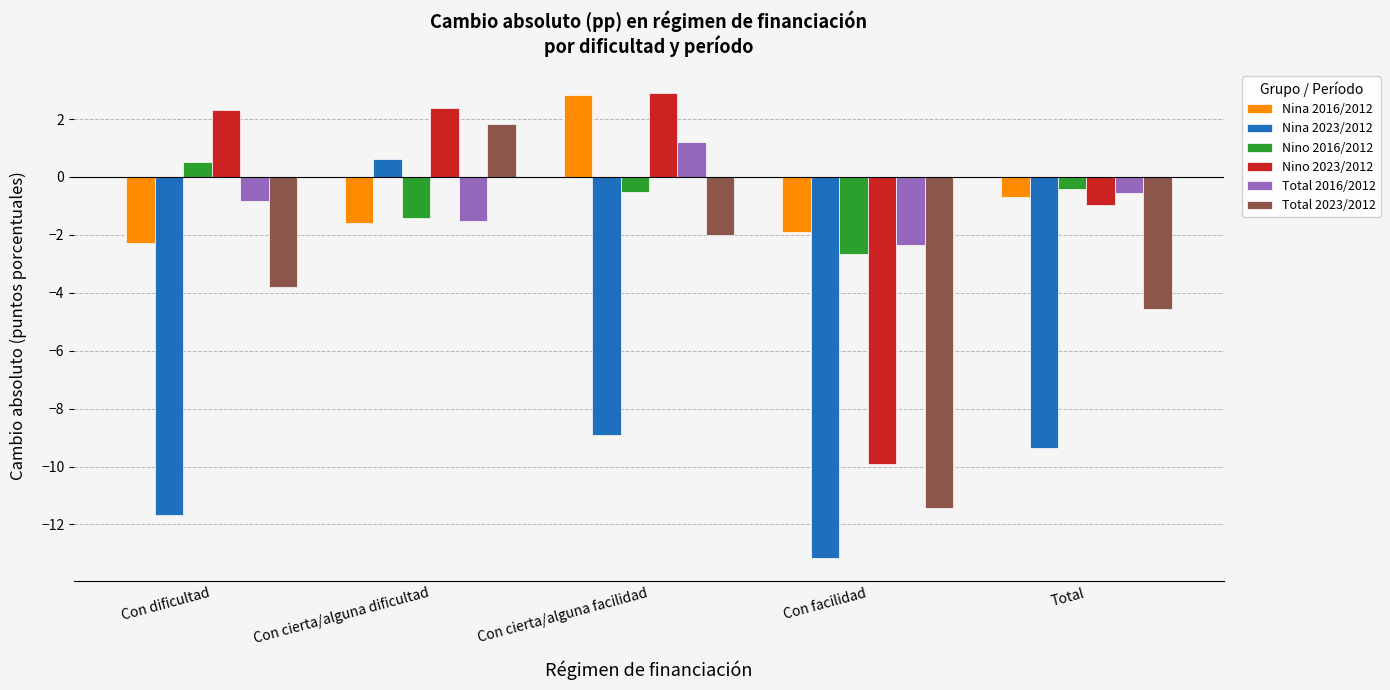

The value of Nino 2023/2012 at Con dificultad is 1.3. True or false?

False